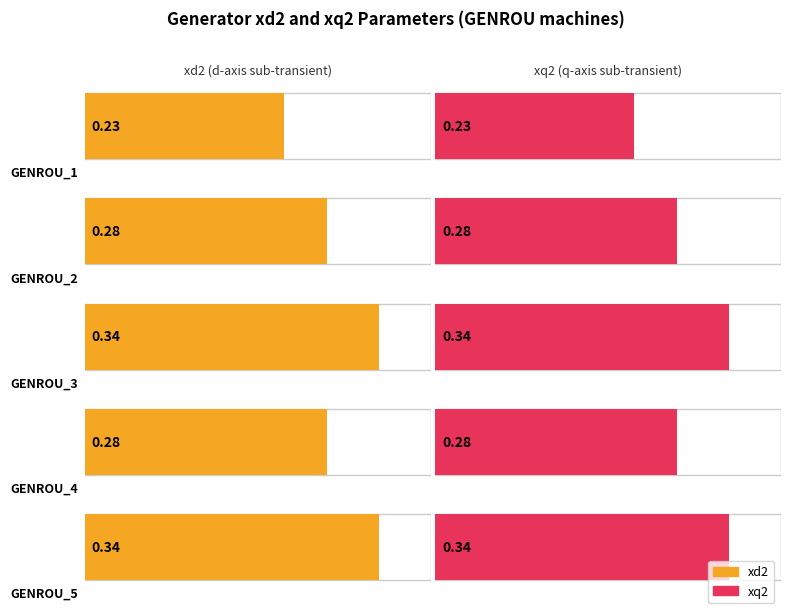

Which category has the highest value in the xq2 series?

GENROU_3